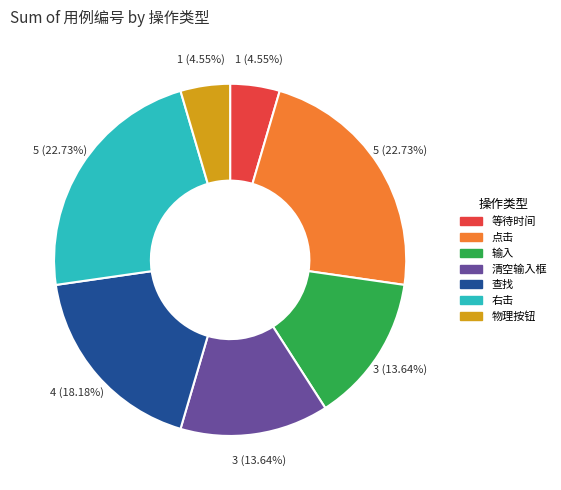

Approximately how many times larger is the value at 等待时间 compared to 查找?

0.3